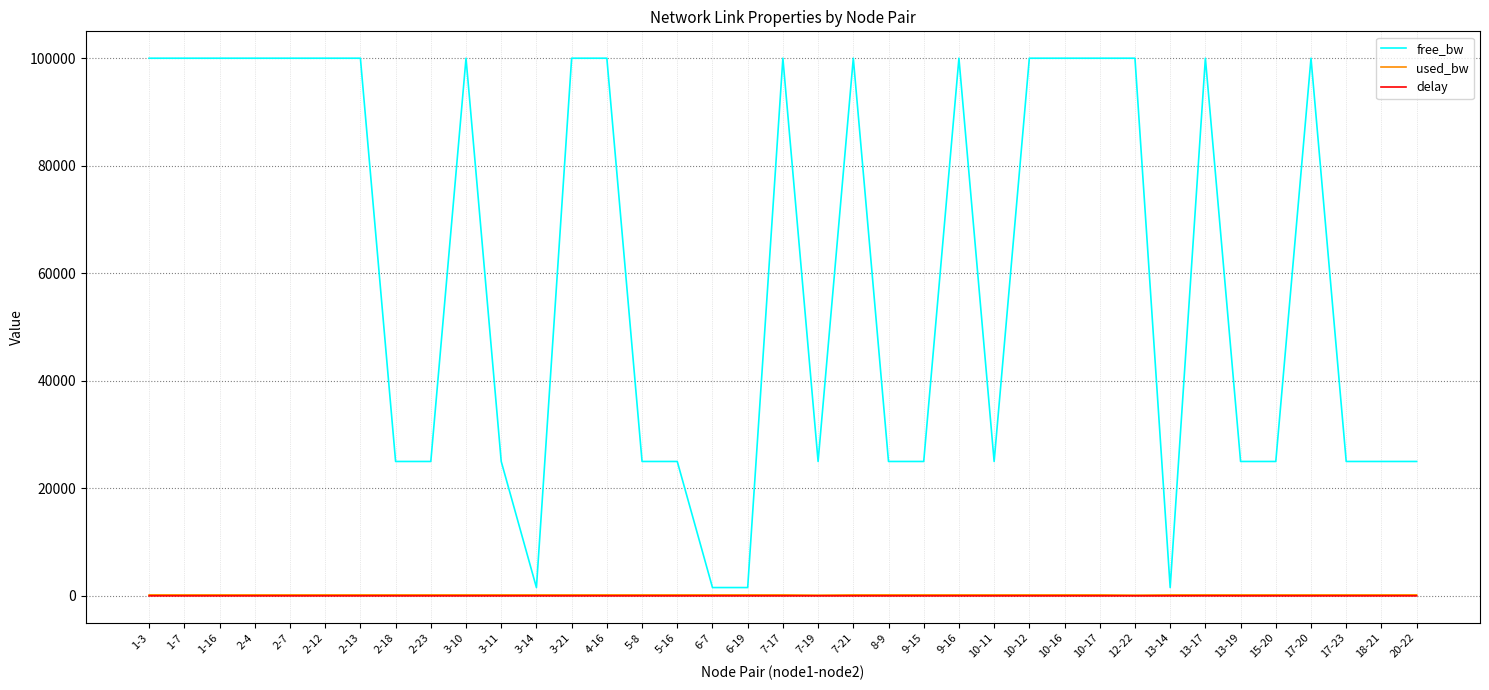

What is the difference between the maximum and minimum values in the used_bw series?

48.2